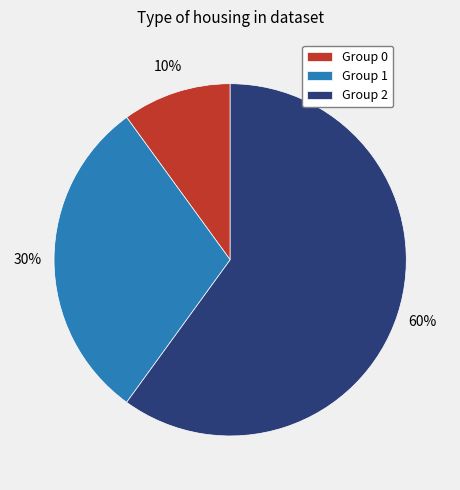

To the nearest percent, what is the difference between the largest and smallest slice percentages?

50%